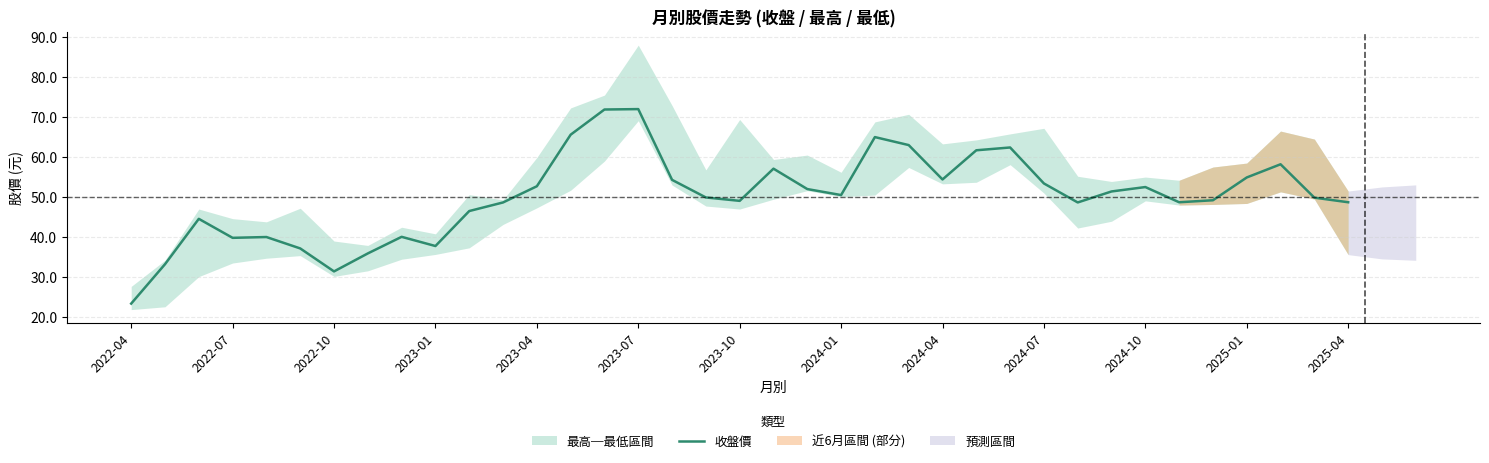

What is the difference between the second highest and second lowest values?

40.5